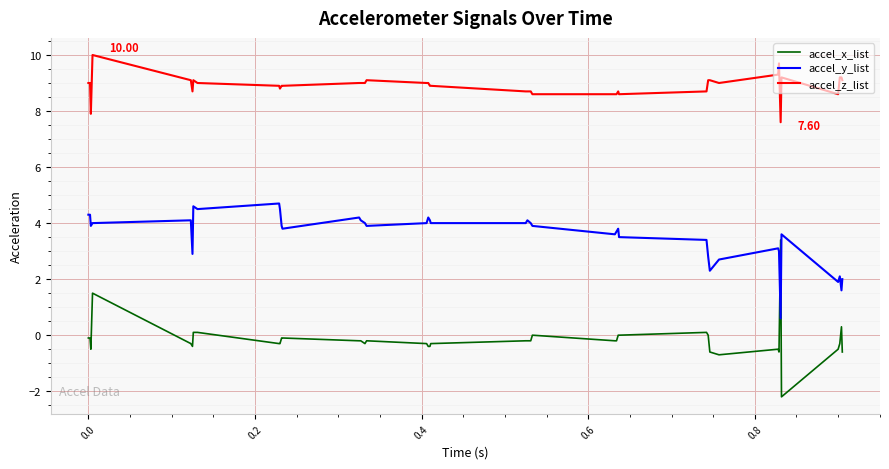

What are all the series names shown in the legend?

accel_x_list, accel_y_list, accel_z_list